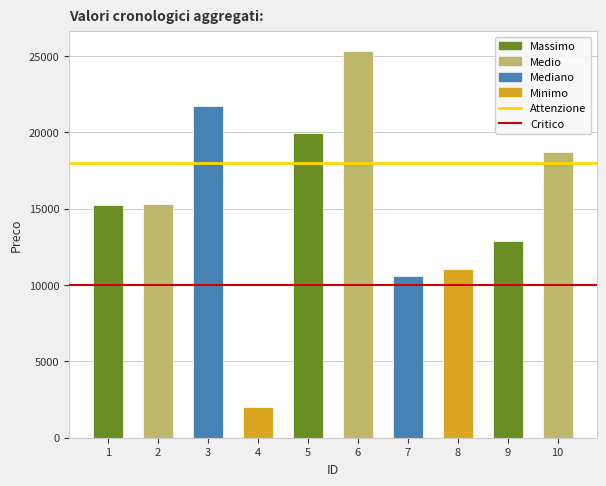

The value at 9 is 8426.0. True or false?

False